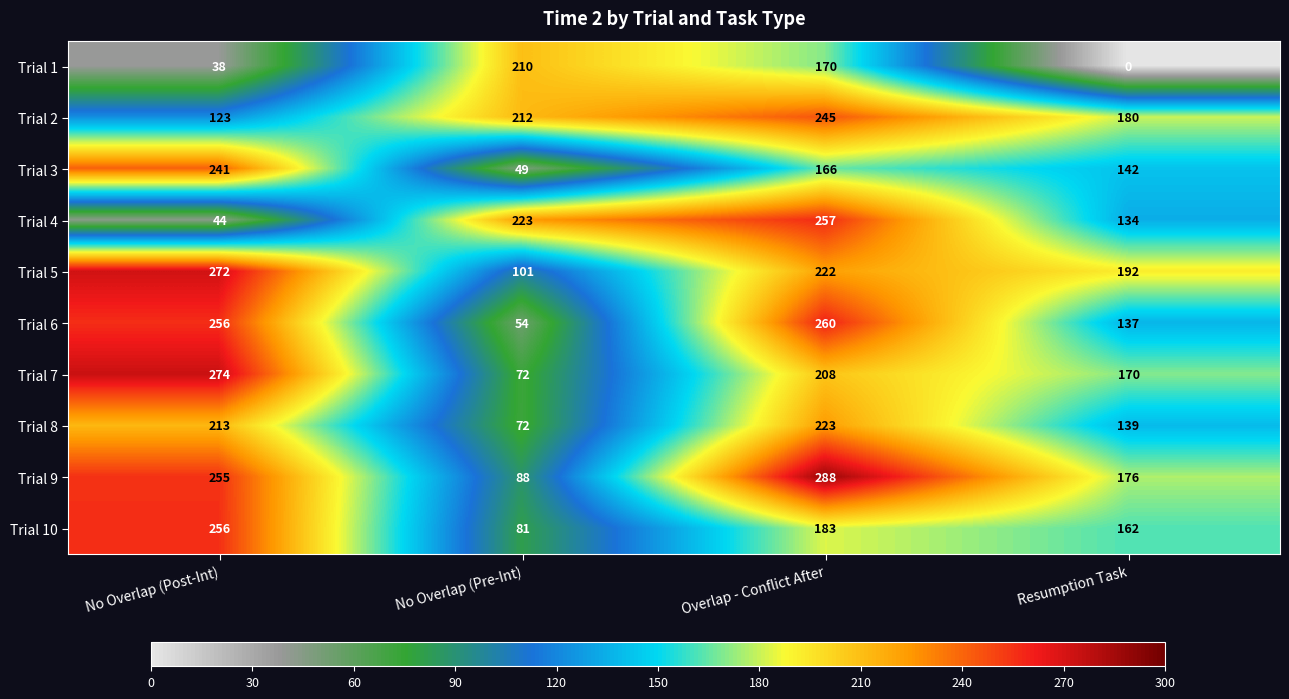

Which series has the largest total across all categories?

Trial 9